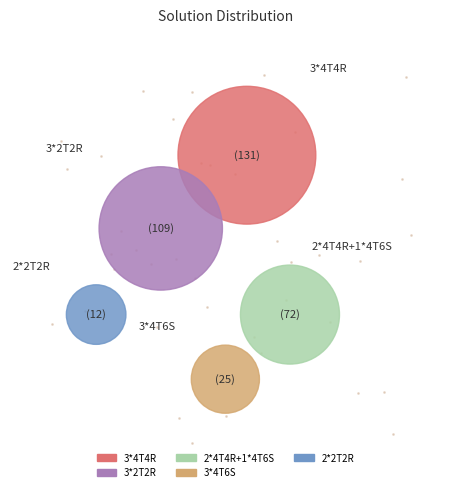

To the nearest percent, what is the combined percentage of 2*2T2R and 3*4T6S?

11%